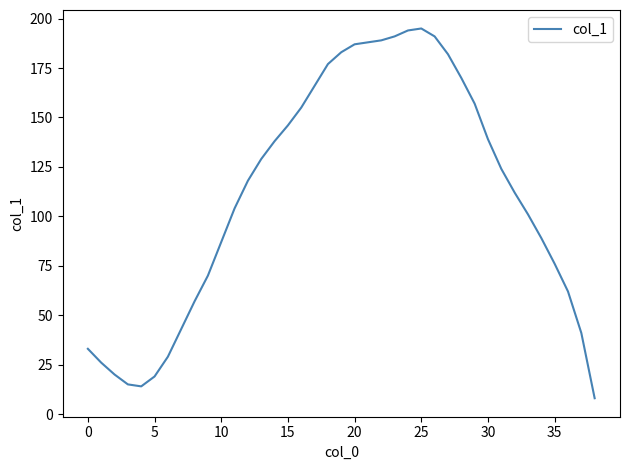

What is the difference between the maximum and minimum values?

187